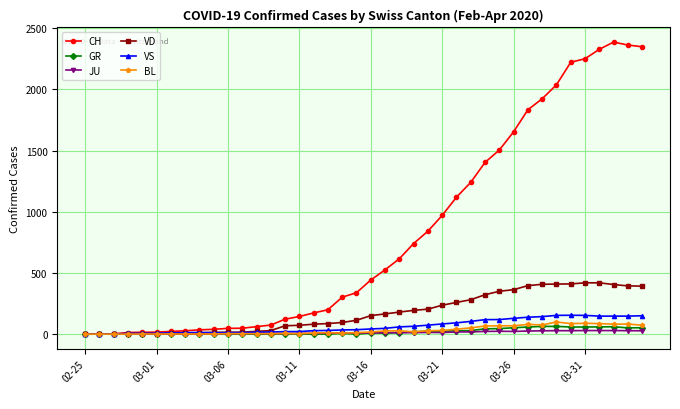

What is the difference between the maximum and second lowest values in the JU series?

29